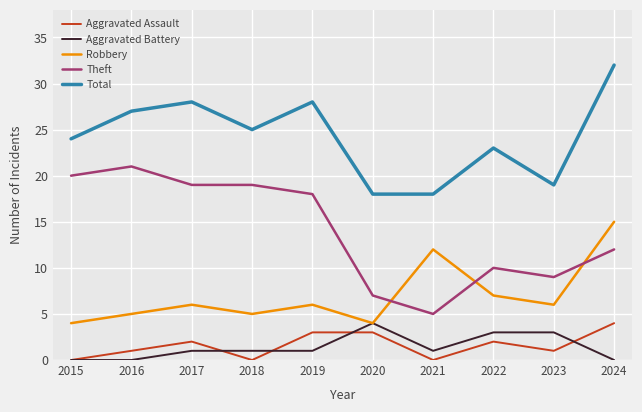

True or false: Total and Aggravated Battery intersect in this chart.

False